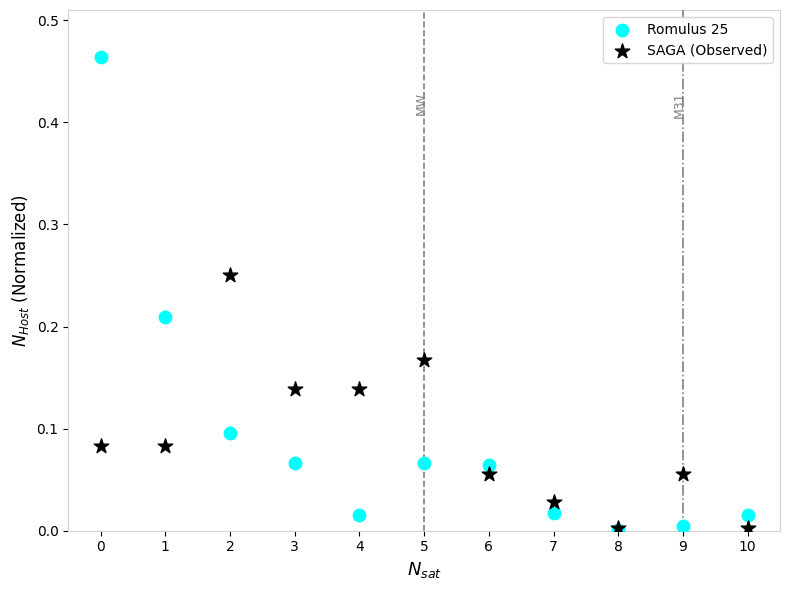

What are all the series names shown in the legend?

Romulus 25, SAGA (Observed)